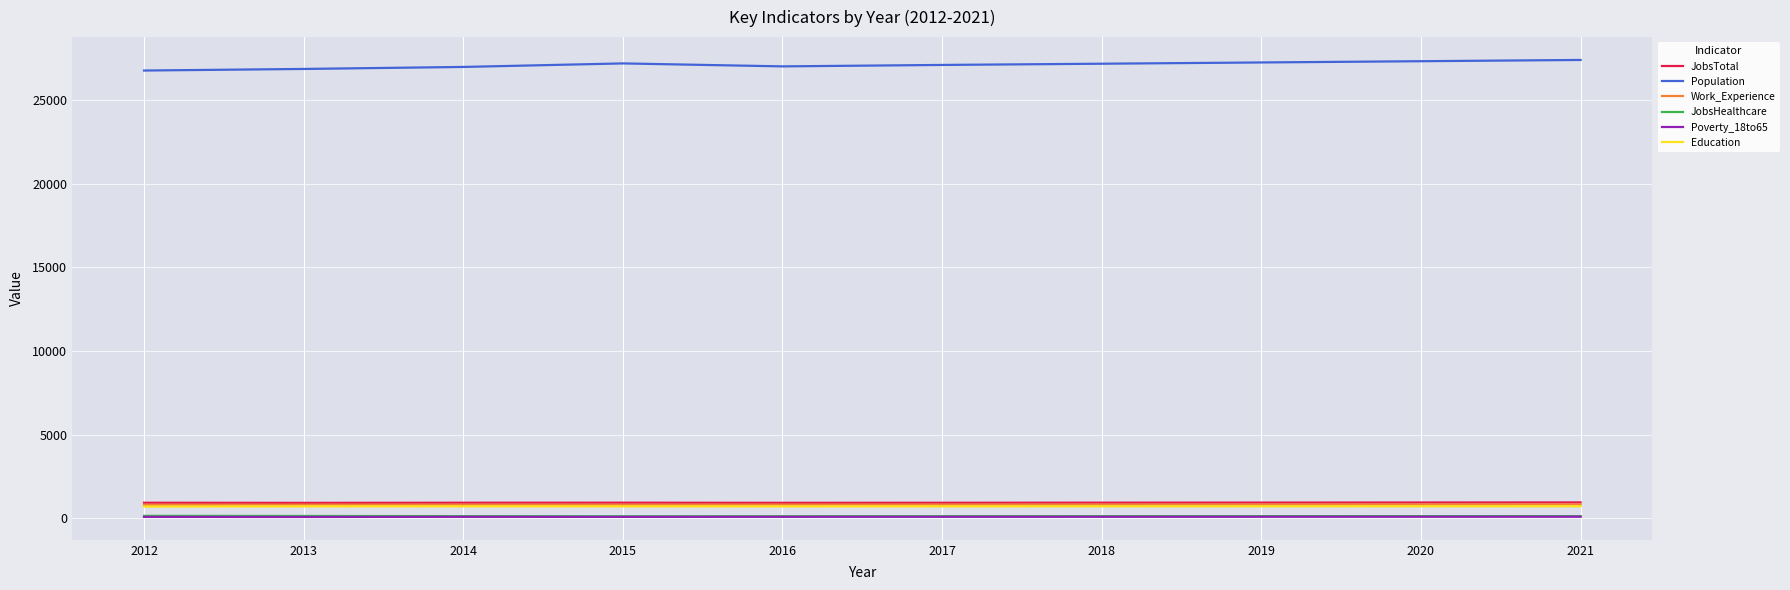

True or false: Poverty_18to65 has a value of 88 at 2021.

True